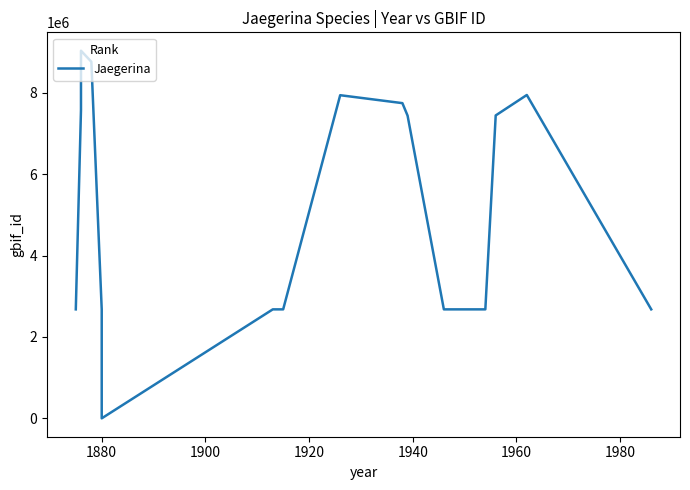

The value at 1880 is 5424655. True or false?

False